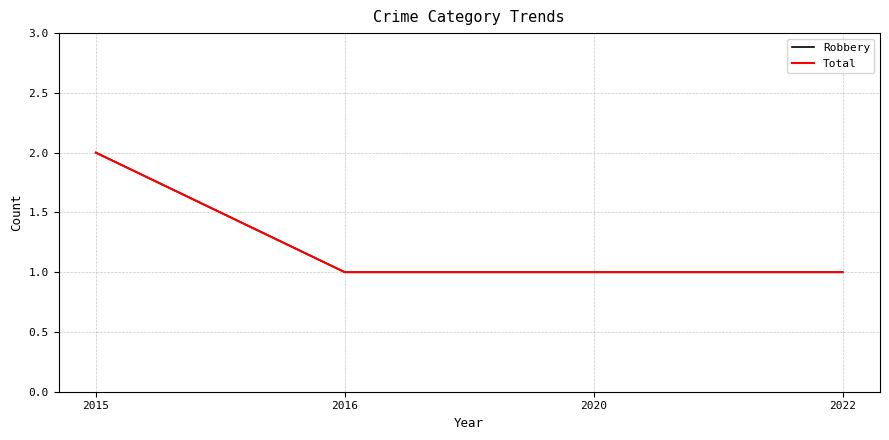

Is this an area chart (filled region under the line)?

No